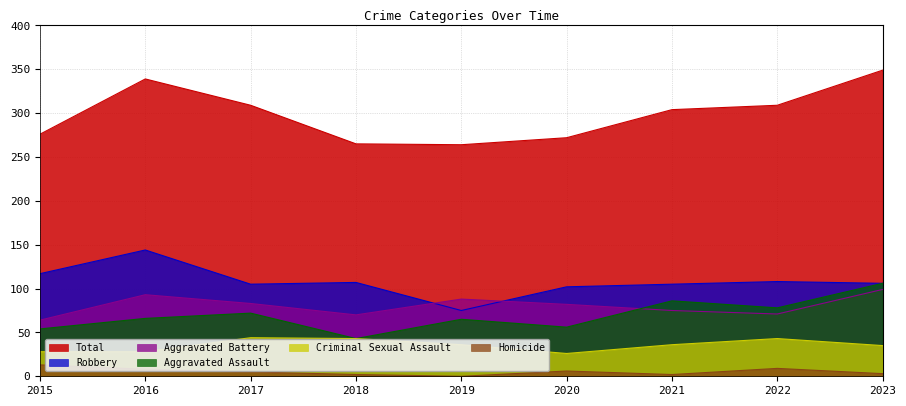

Reading left to right, what are all the values shown in this chart?

Aggravated Assault: 2015=54	2016=66	2017=72	2018=43	2019=65	2020=56	2021=86	2022=78	2023=106
Aggravated Battery: 2015=64	2016=93	2017=83	2018=70	2019=88	2020=82	2021=75	2022=71	2023=99
Criminal Sexual Assault: 2015=28	2016=28	2017=44	2018=43	2019=36	2020=26	2021=36	2022=43	2023=35
Robbery: 2015=117	2016=144	2017=105	2018=107	2019=75	2020=102	2021=105	2022=108	2023=106
Total: 2015=276	2016=339	2017=309	2018=265	2019=264	2020=272	2021=304	2022=309	2023=349
Homicide: 2015=13	2016=8	2017=5	2018=2	2019=0	2020=6	2021=2	2022=9	2023=3